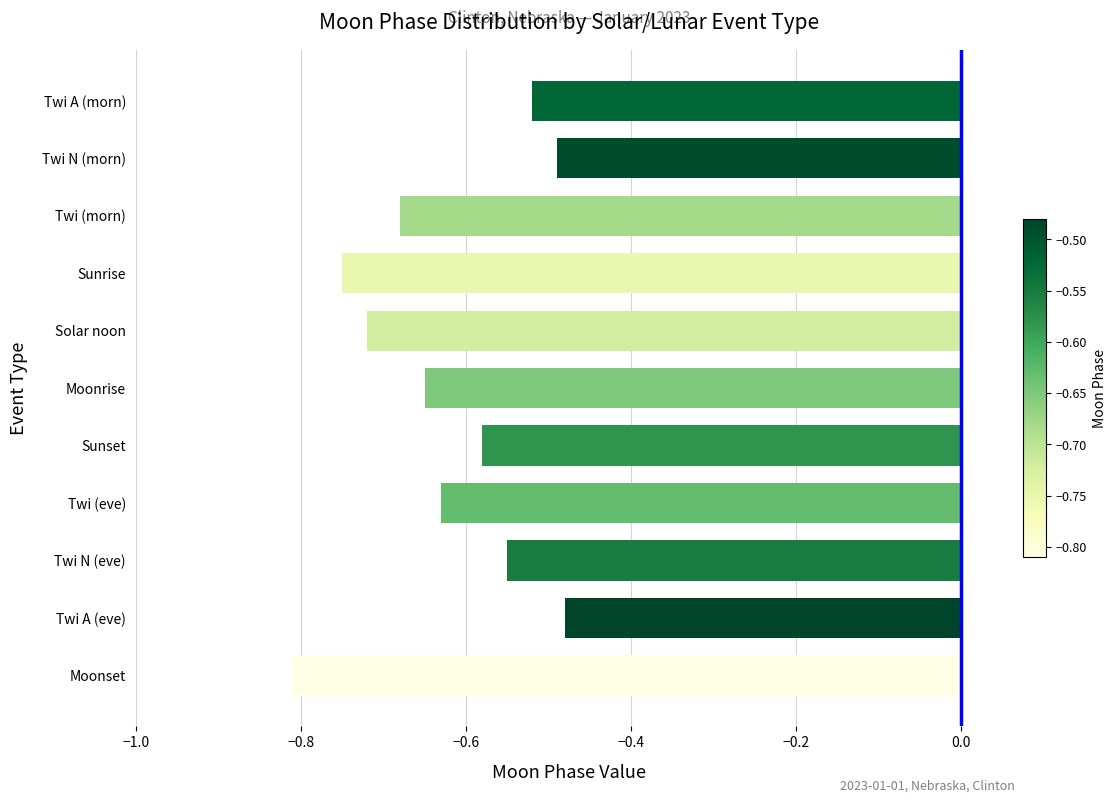

The chart shows a value of -0.7 at Twi N (morn). True or false?

False